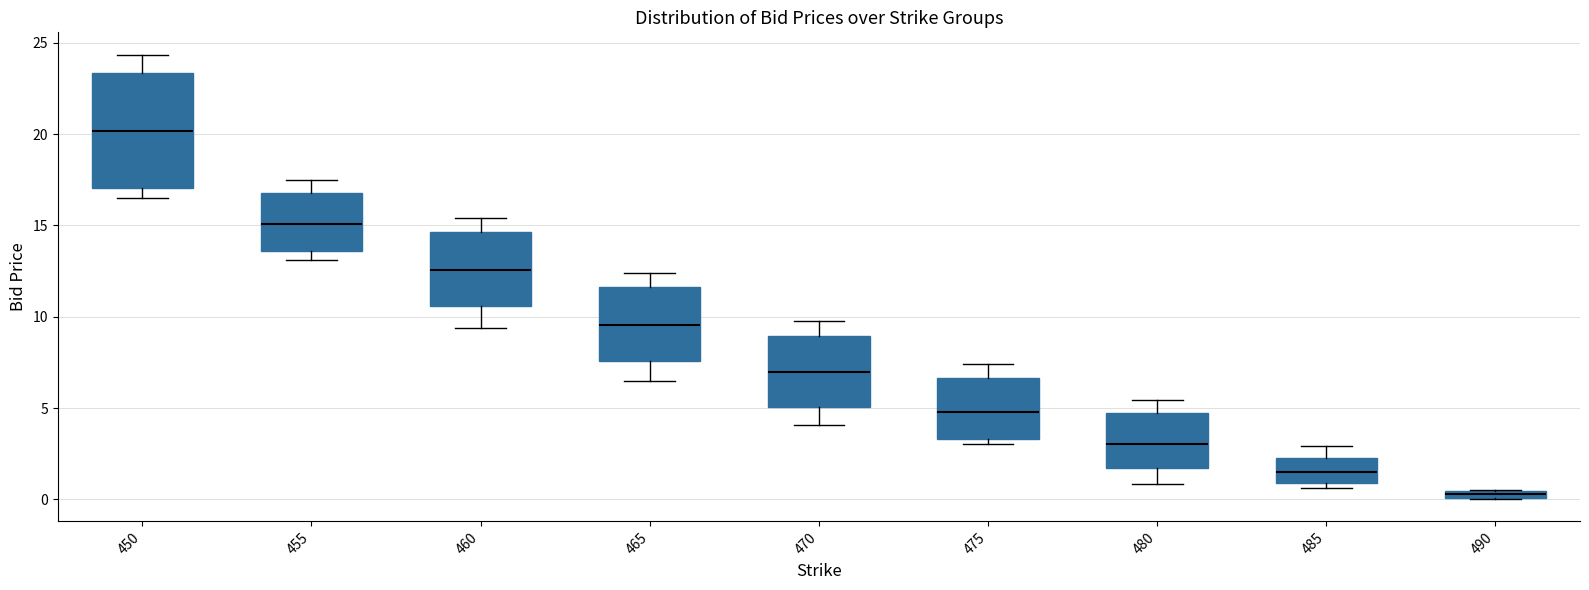

Comparing the boxes themselves (not the whiskers), which one is the tallest?

450